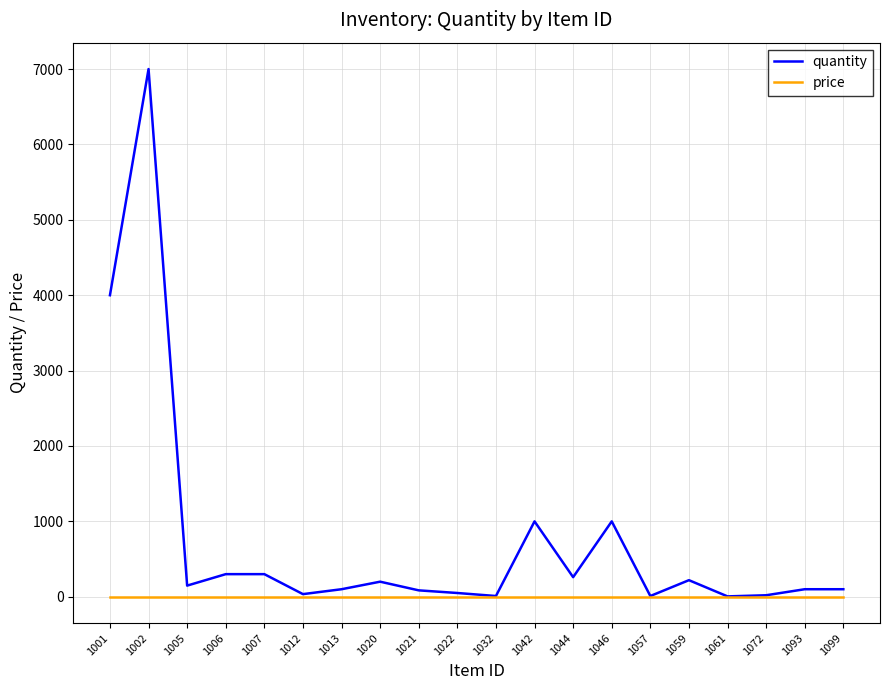

What is the maximum value for quantity?

7000